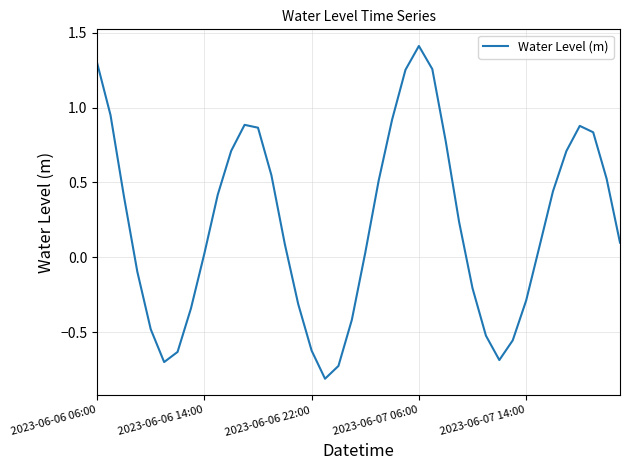

What is the greatest value displayed?

1.4